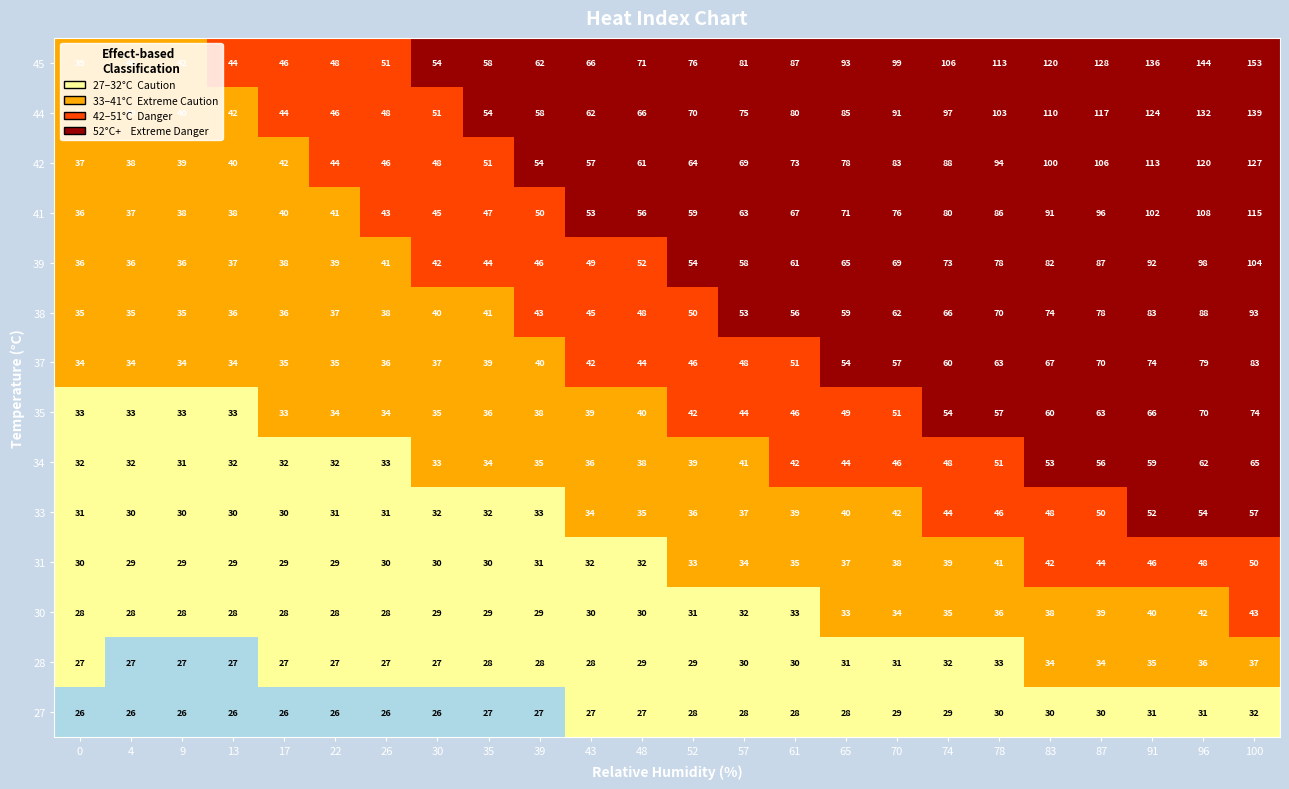

Which series has the widest spread of values?

45